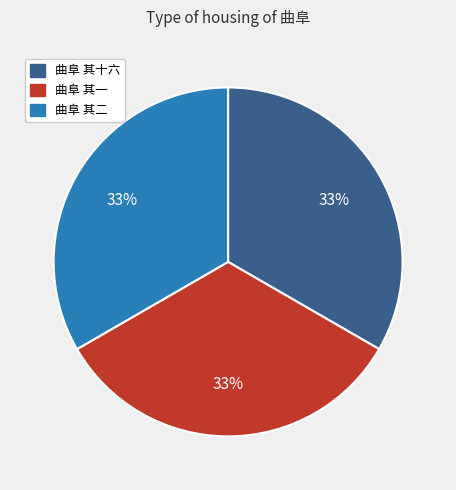

How many segments does this pie chart have?

3